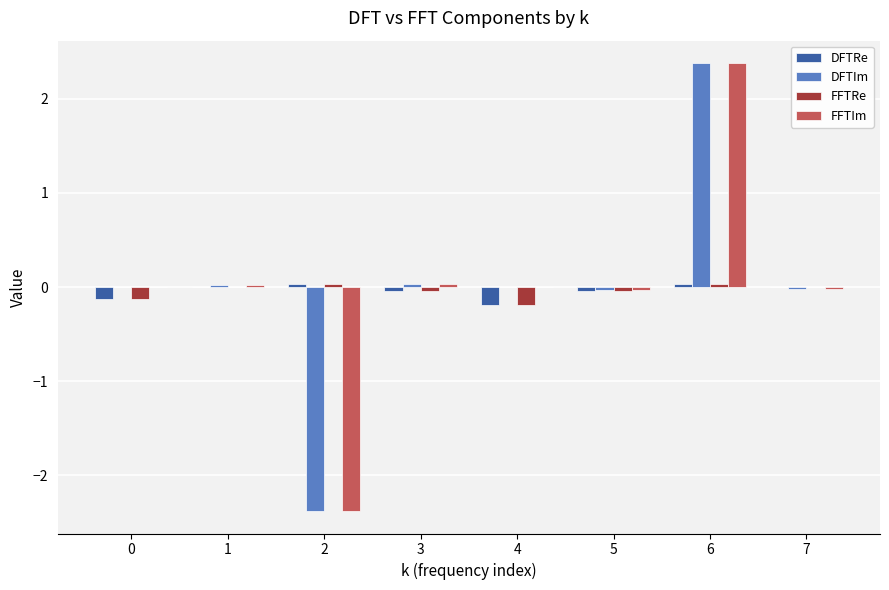

Is it true that DFTIm equals 3.8 at 6?

False